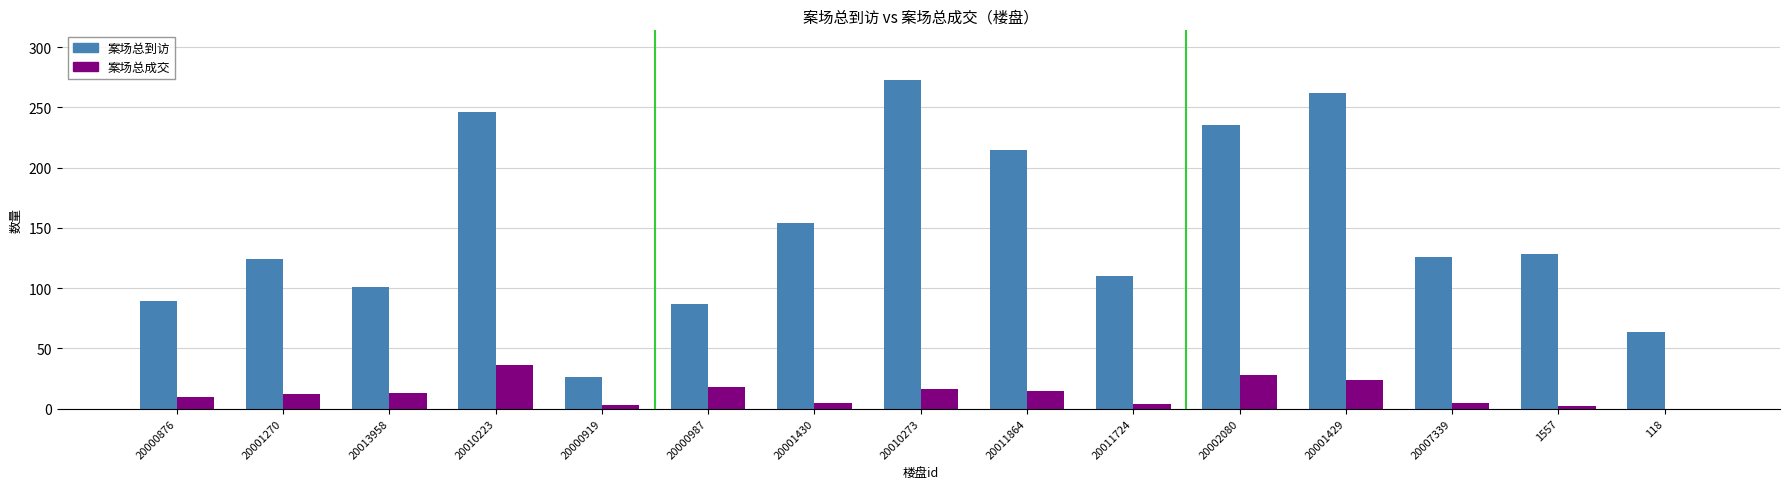

The 案场总到访 series shows 64 at 118. True or false?

True